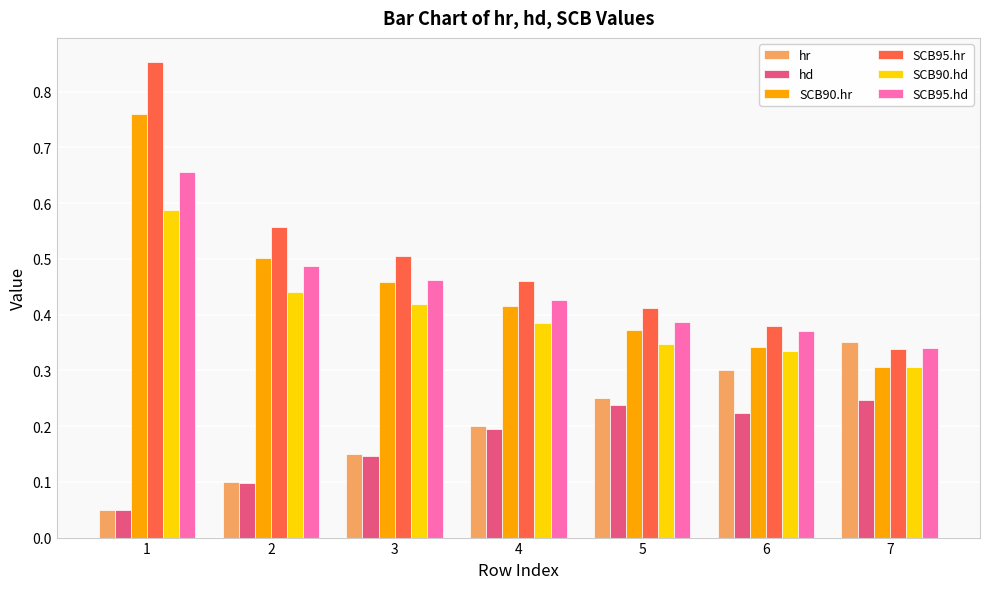

The hr series shows 0.1 at 2. True or false?

True